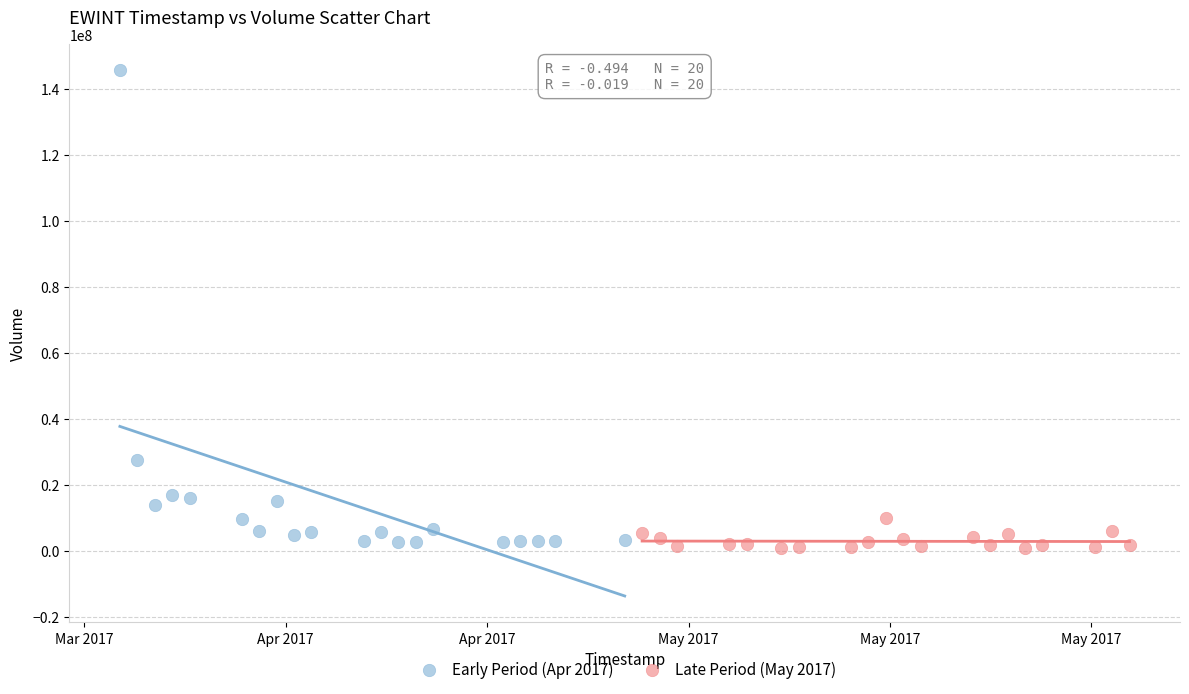

Which series has the widest spread of Y values?

Early Period (Apr 2017)